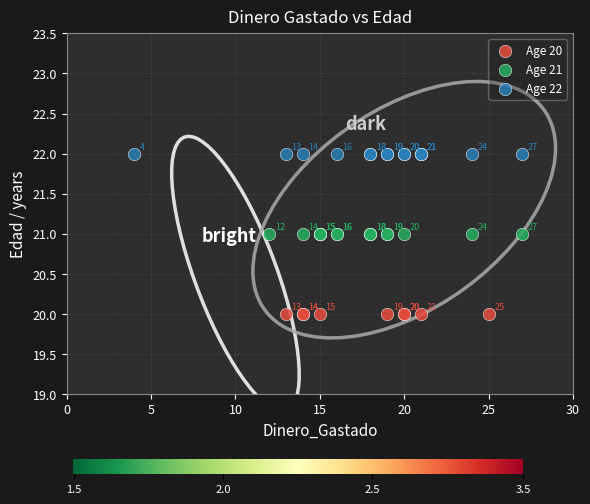

Which series reaches the maximum Y coordinate?

Age 22